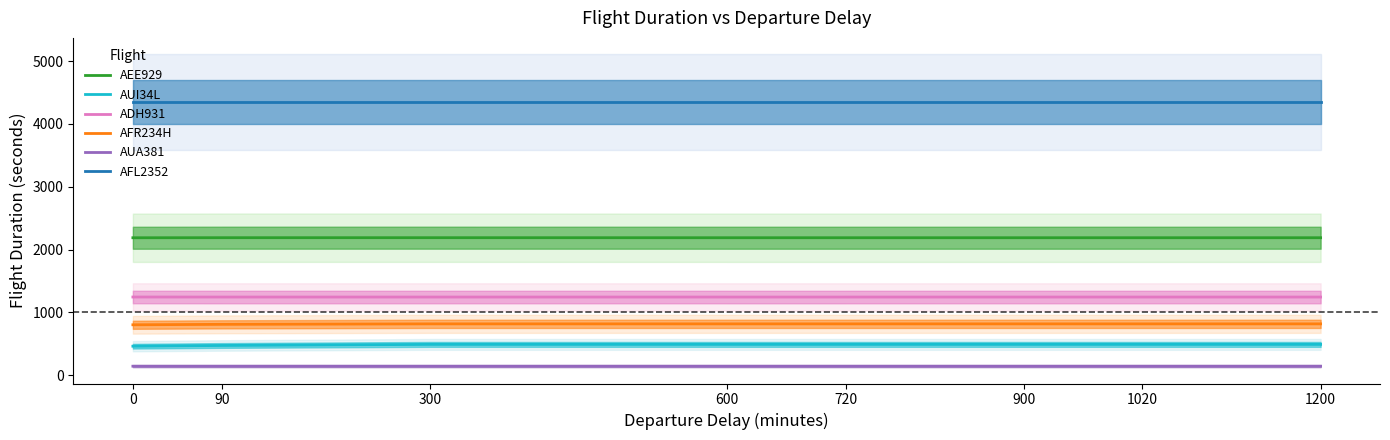

How many lines are shown in the chart?

6